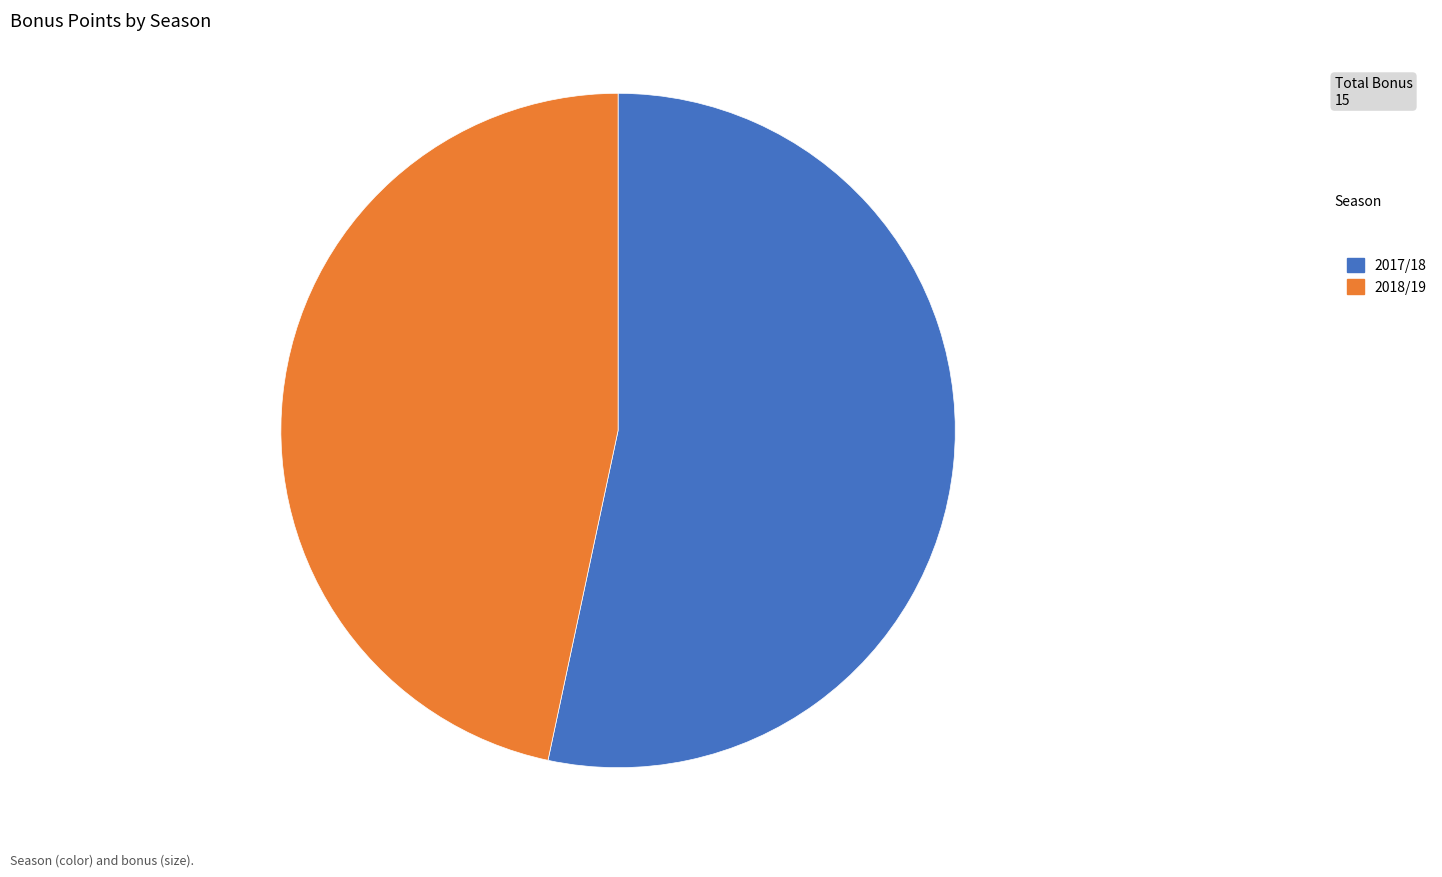

Which has a higher value, 2018/19 or 2017/18?

2017/18